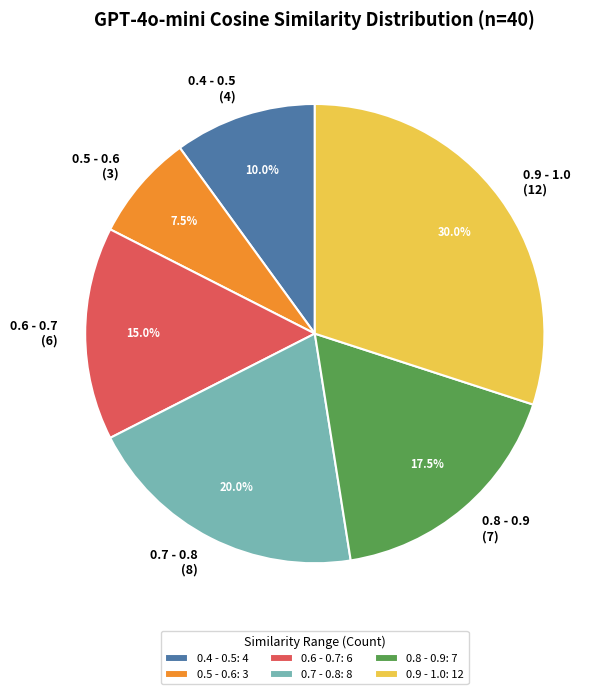

How many slices are in this pie chart?

6